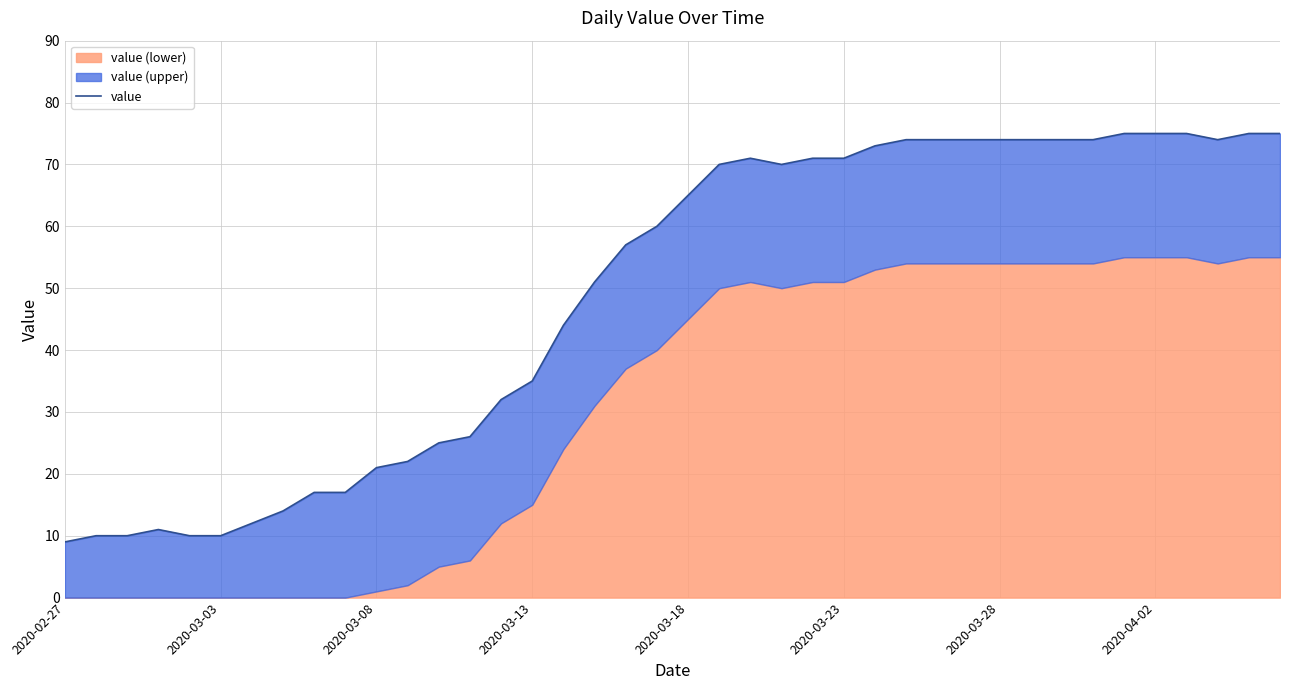

At which category does the chart reach its minimum across all series?

2020-02-27